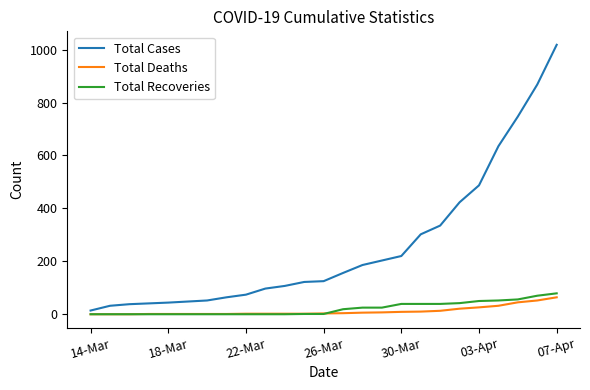

What are all the series names shown in the legend?

Total Cases, Total Deaths, Total Recoveries